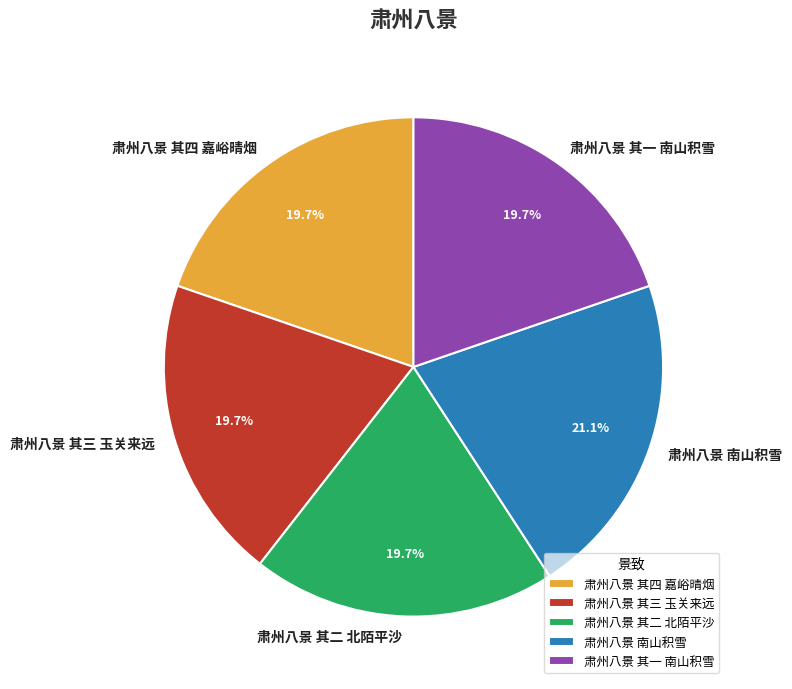

Approximately how many times larger is the value at 肃州八景 其二 北陌平沙 compared to 肃州八景 其四 嘉峪晴烟?

1.0